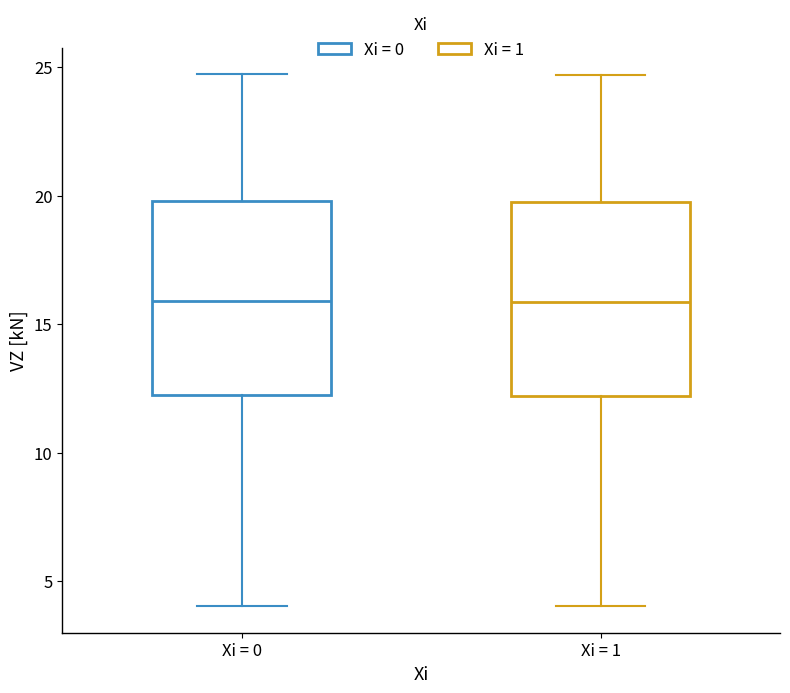

Where does the upper whisker of the box for Xi = 0 end on the y-axis? The values are not printed on the chart, so give them approximately, as read against the axis.

24.5